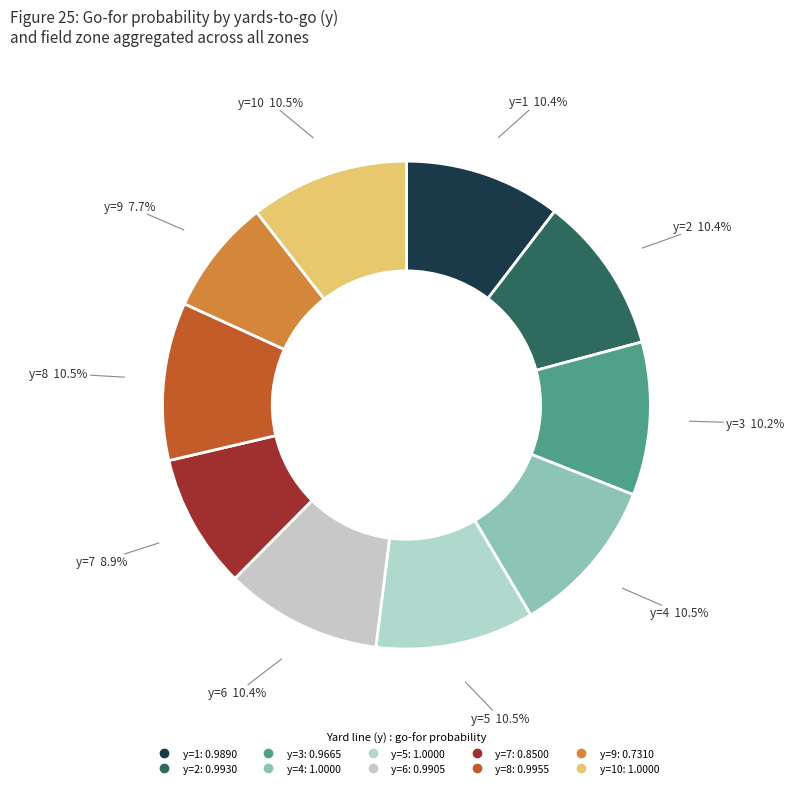

Which category has the smallest portion of the pie?

y=9